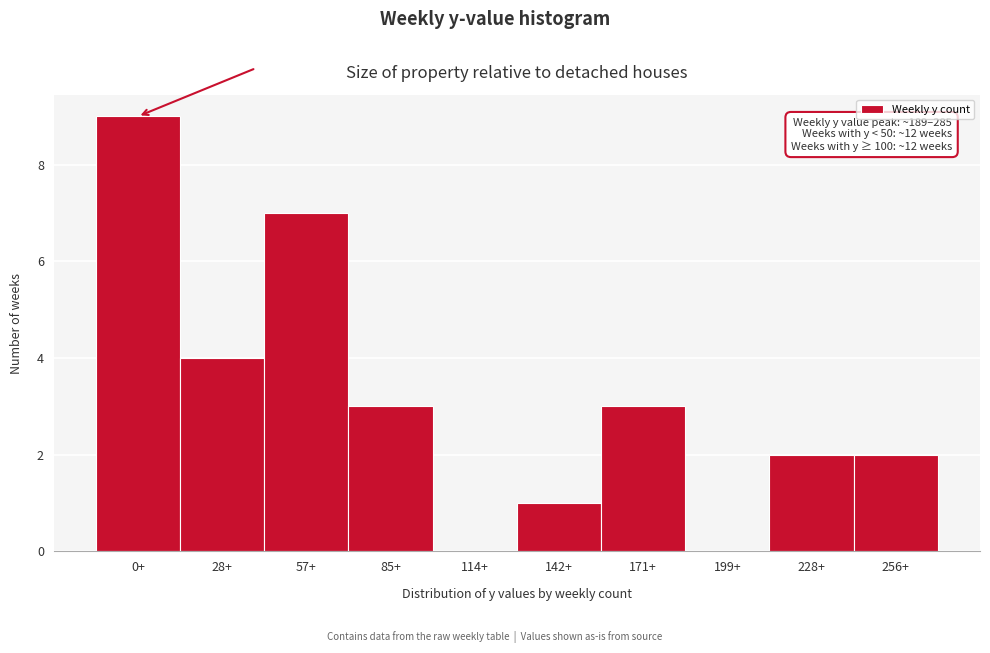

Reading left to right, what are all the values shown in this chart?

0+=9	28+=4	57+=7	85+=3	114+=0	142+=1	171+=3	199+=0	228+=2	256+=2